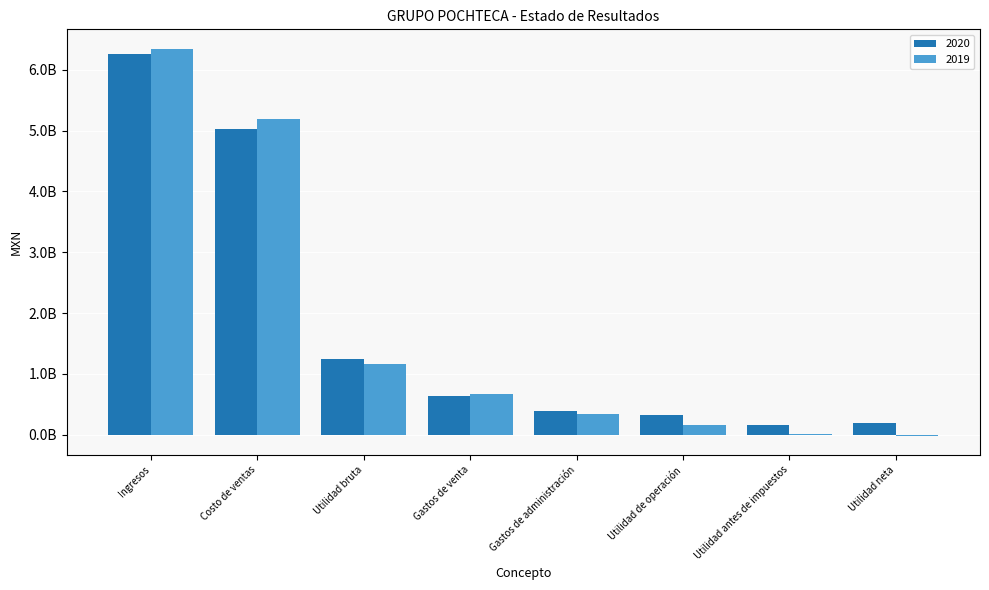

Are the bars grouped side by side (vs. stacked)?

Yes